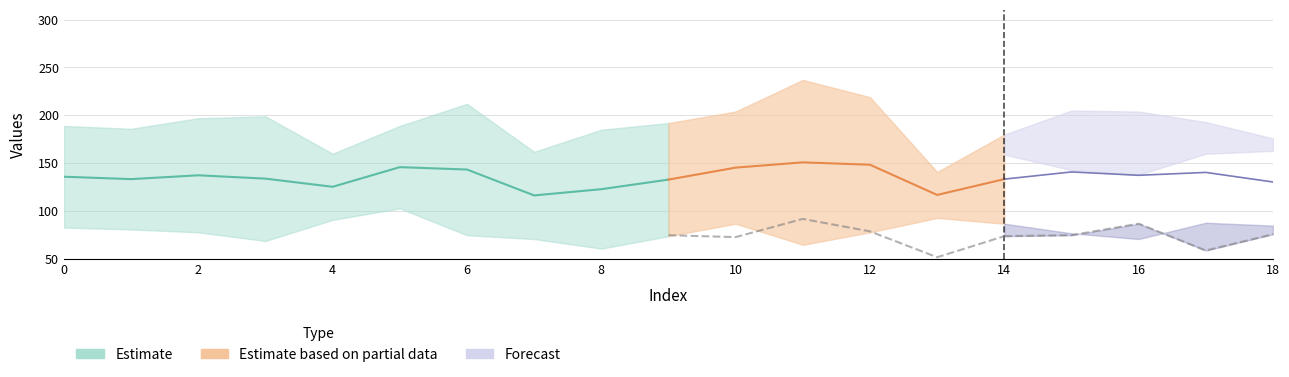

Does the chart display data point markers on the line(s)?

No